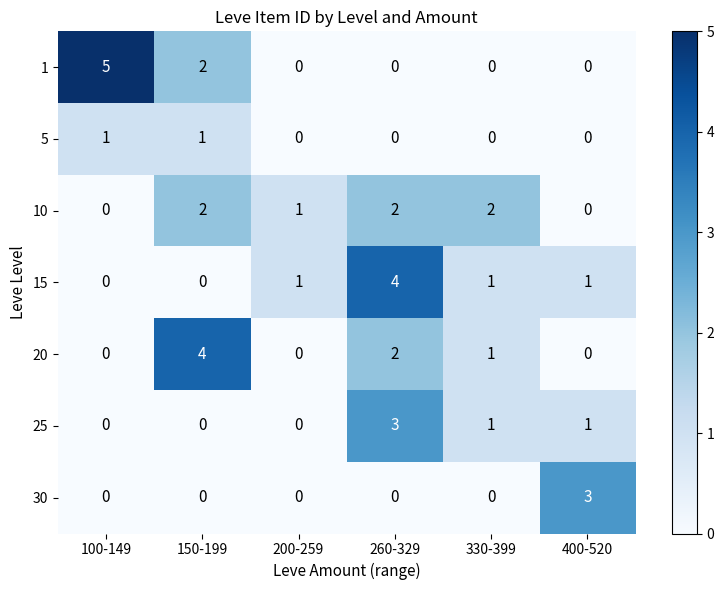

Which series has the widest spread of values?

1